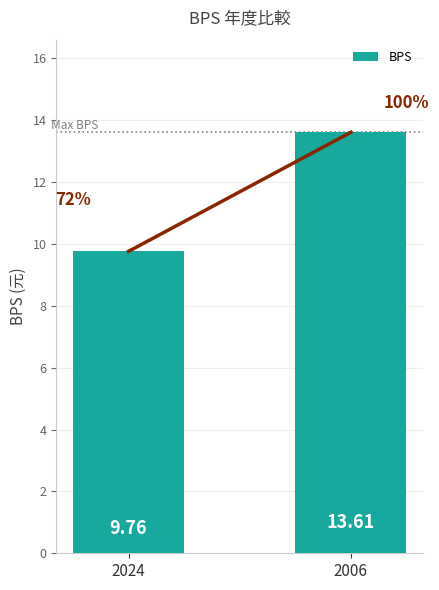

Is it true that the value at 2024 is 9.8?

True